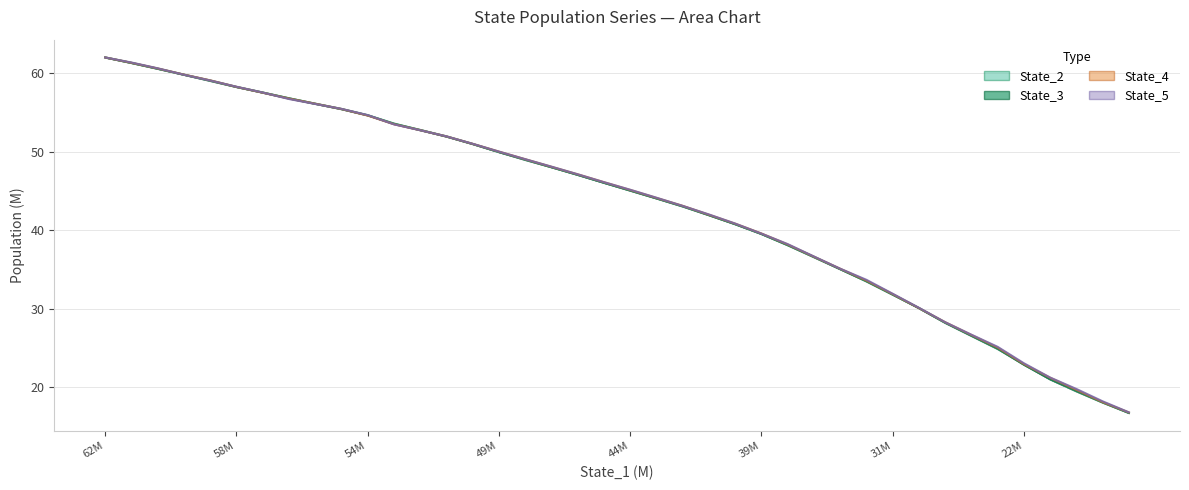

The value of State_3 line at 9 is 55.4. True or false?

True